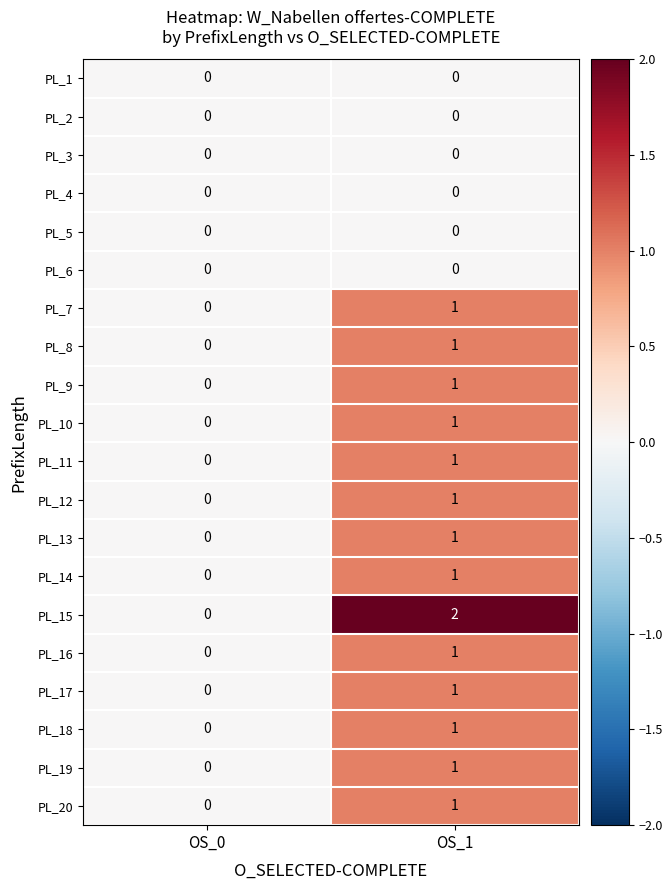

Which series changed the most between OS_0 and OS_1?

PL_15